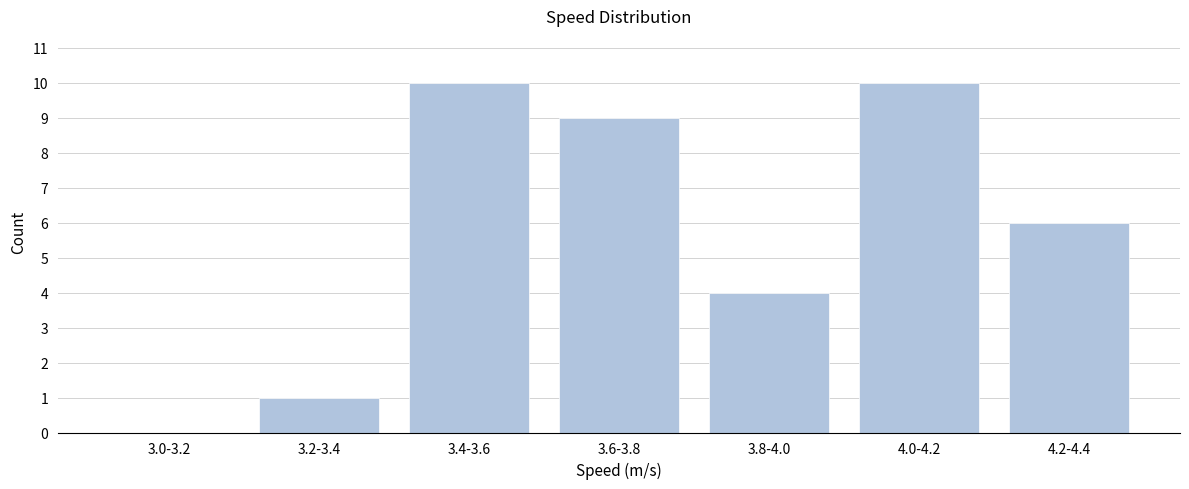

Reading left to right, list all the values displayed in this chart.

3.0-3.2=0	3.2-3.4=1	3.4-3.6=10	3.6-3.8=9	3.8-4.0=4	4.0-4.2=10	4.2-4.4=6